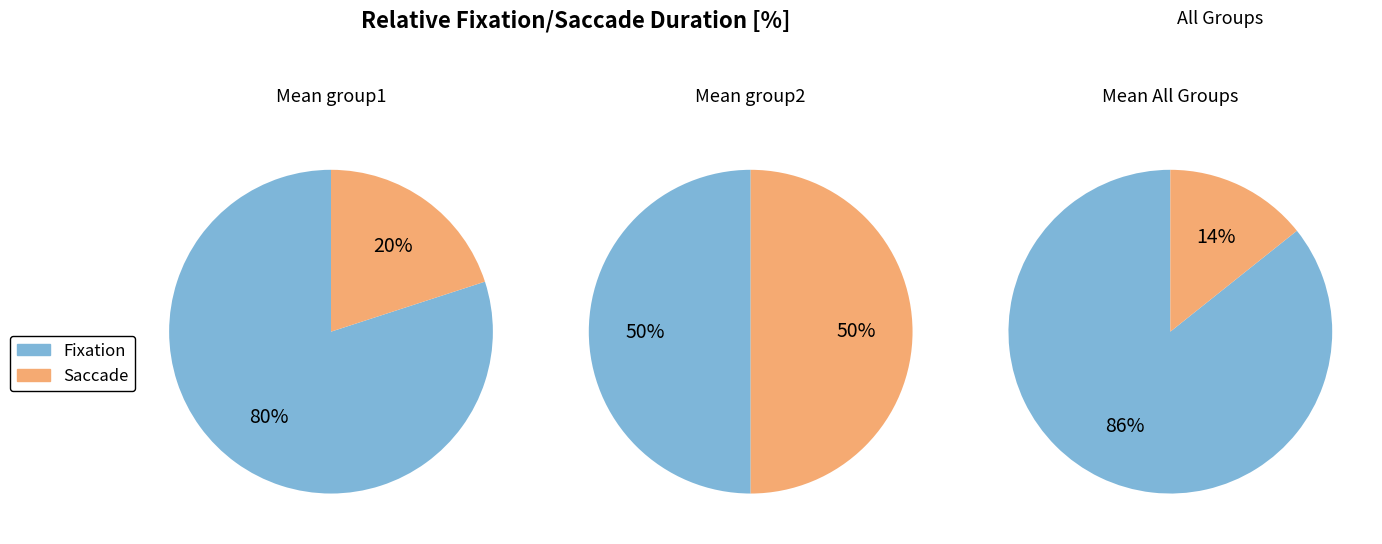

What percentage do 1 and 2 together represent?

35.7%